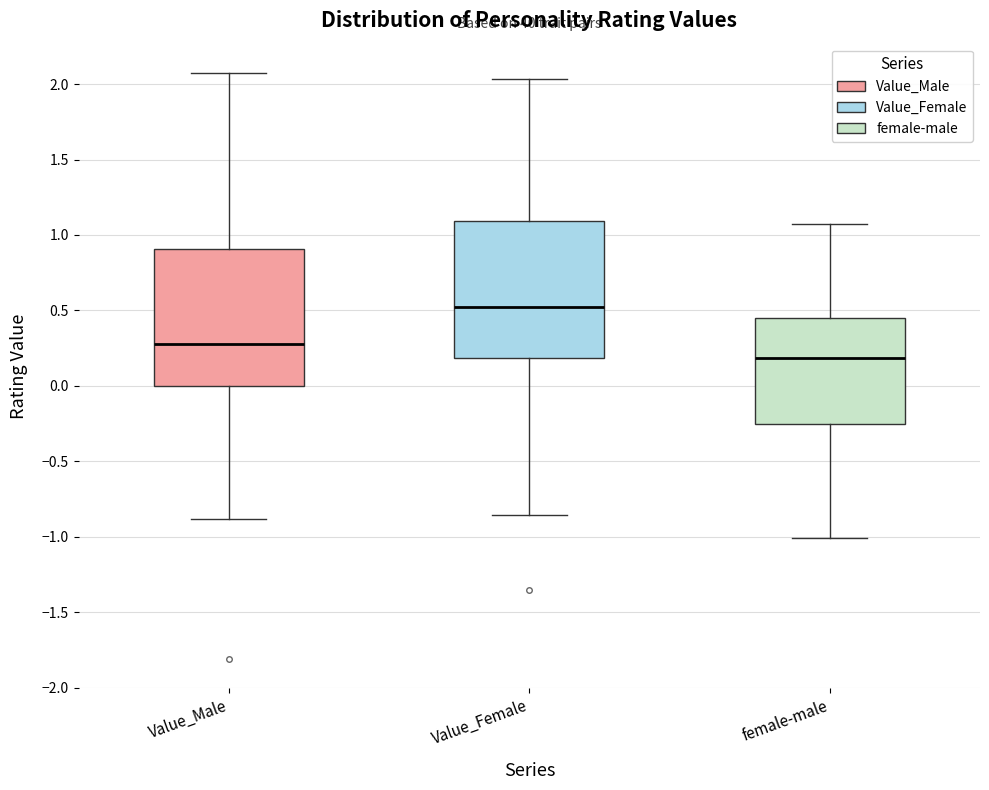

Which box's median line is the highest?

Value_Female